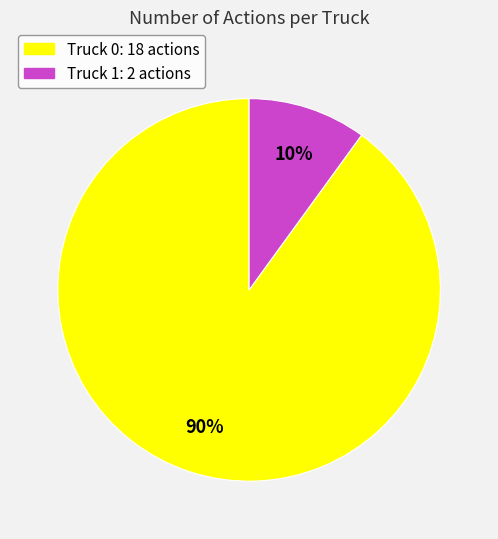

True or false: Truck 1 accounts for 10% of the total.

True